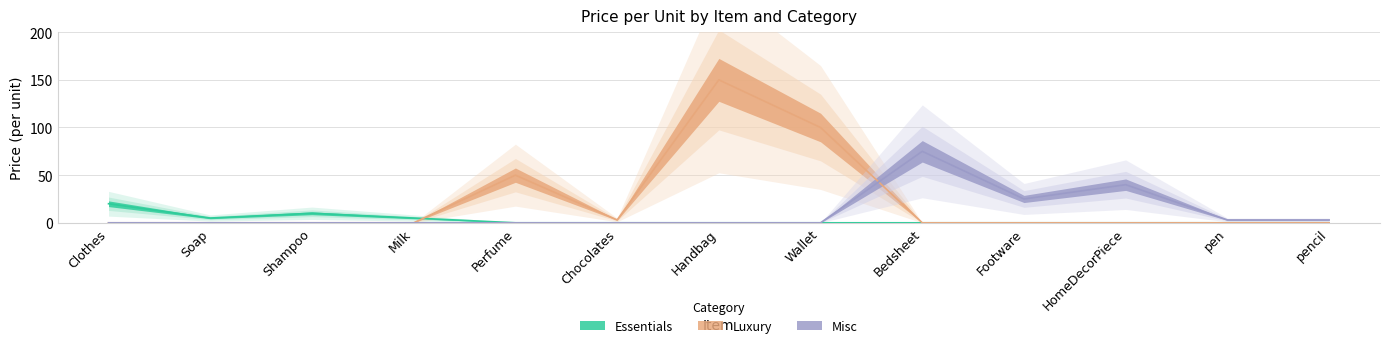

Reading left to right, list all the values displayed in this chart.

Essentials: 20	5	10	5	0	0	0	0	0	0	0	0	0
Luxury: 0	0	0	0	50	3	150	100	0	0	0	0	0
Misc: 0	0	0	0	0	0	0	0	75	25	40	3	3